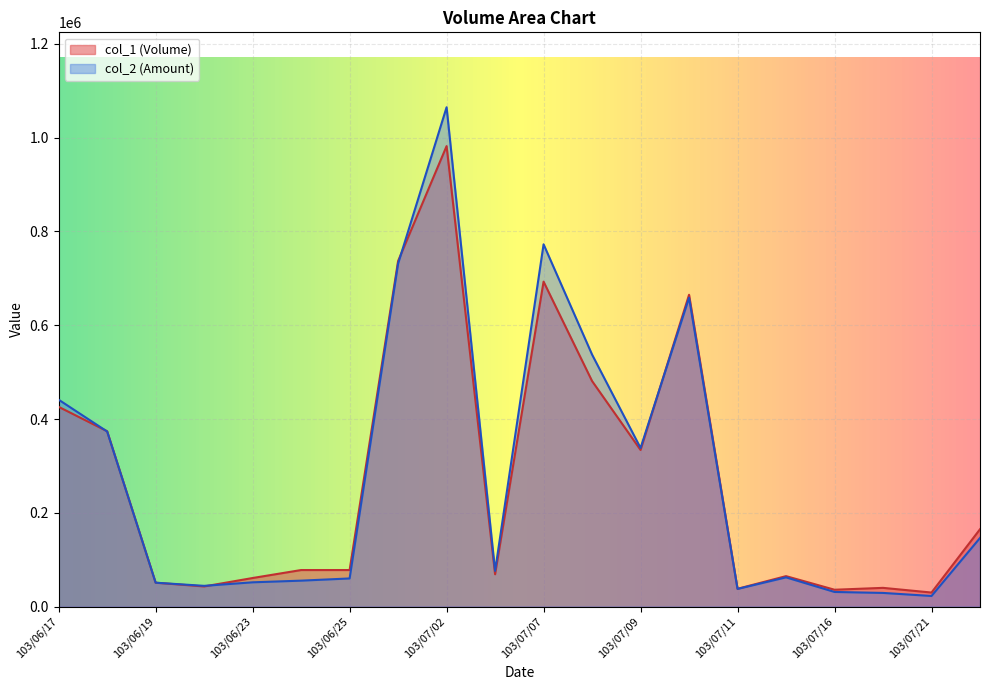

Reading left to right, what are all the values shown in this chart?

col_1 (Volume): 426000	374000	51000	43000	61000	78000	78000	737000	982000	69000	693000	481000	334000	665000	38000	65000	36000	40000	30000	165000
col_2 (Amount): 441200	373370	51000	44290	51830	55380	60060	731380	1064880	76110	772610	537460	338210	658690	37760	62400	31270	29200	22700	146390